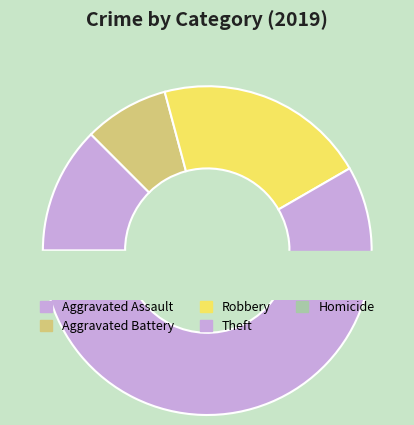

True or false: Theft accounts for 31% of the total.

True